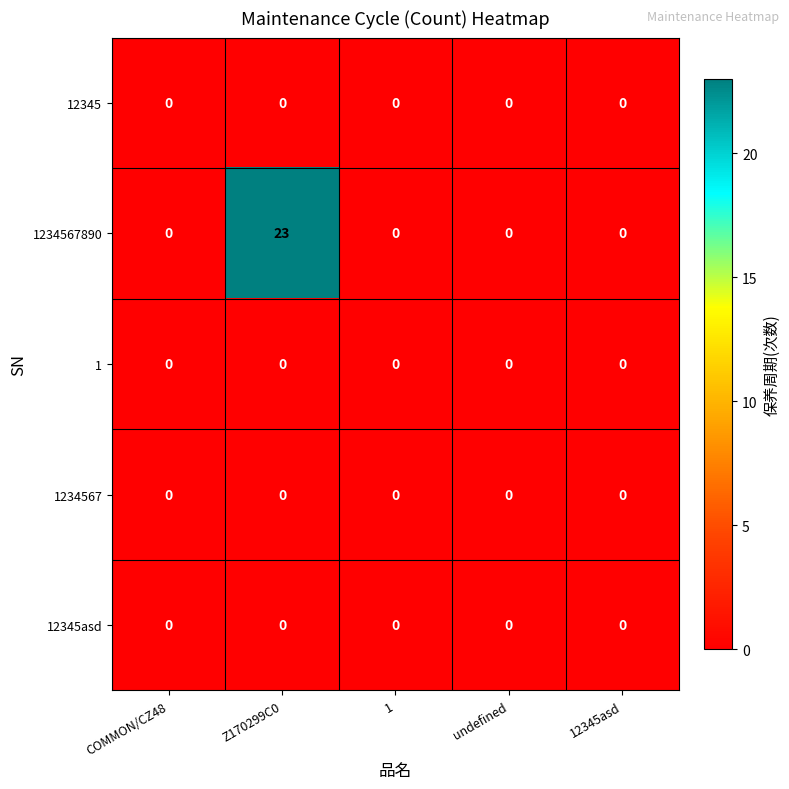

Reading left to right, transcribe all the data shown in this chart.

12345: COMMON/CZ48=0	Z170299C0=0	1=0	undefined=0	12345asd=0
1234567890: COMMON/CZ48=0	Z170299C0=23	1=0	undefined=0	12345asd=0
1: COMMON/CZ48=0	Z170299C0=0	1=0	undefined=0	12345asd=0
1234567: COMMON/CZ48=0	Z170299C0=0	1=0	undefined=0	12345asd=0
12345asd: COMMON/CZ48=0	Z170299C0=0	1=0	undefined=0	12345asd=0